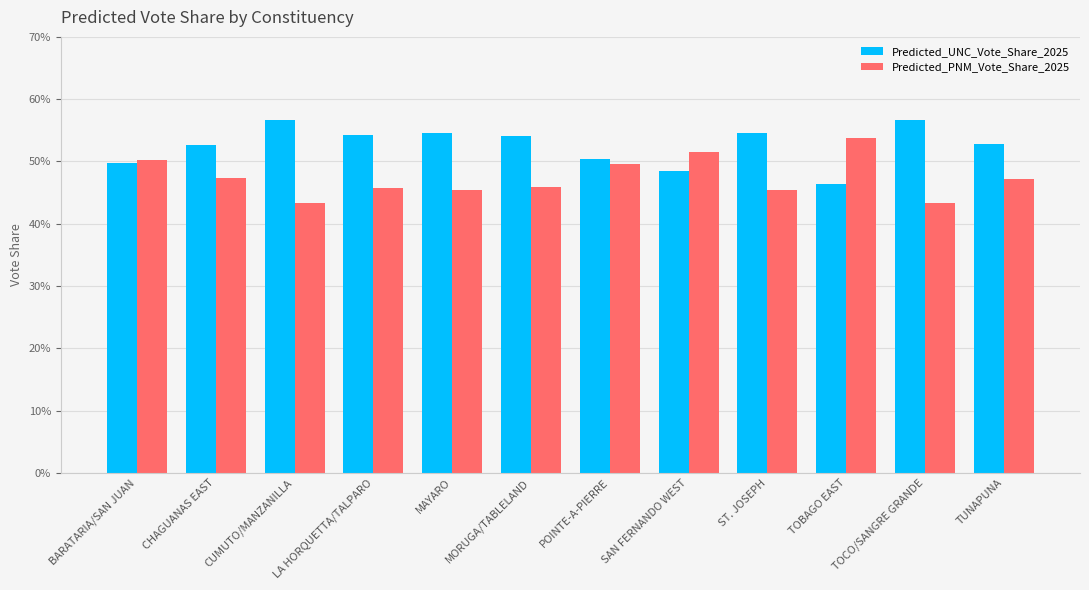

Are the bars grouped side by side (vs. stacked)?

Yes